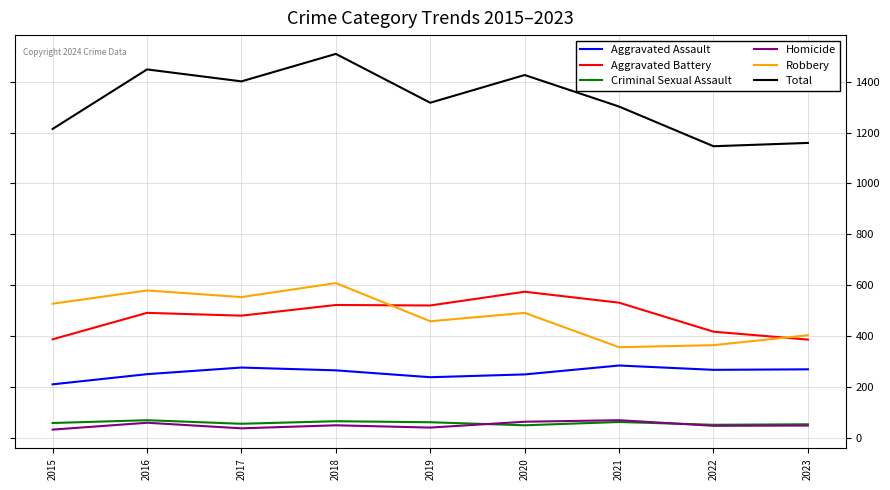

Is it true that Aggravated Battery equals 574 at 2020?

True